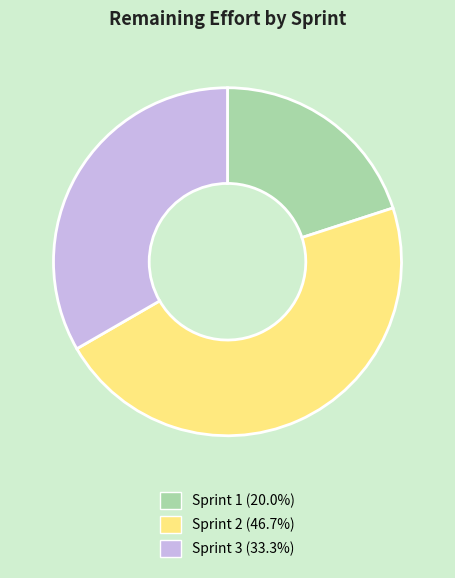

What is the smallest slice in the pie chart?

Sprint 1